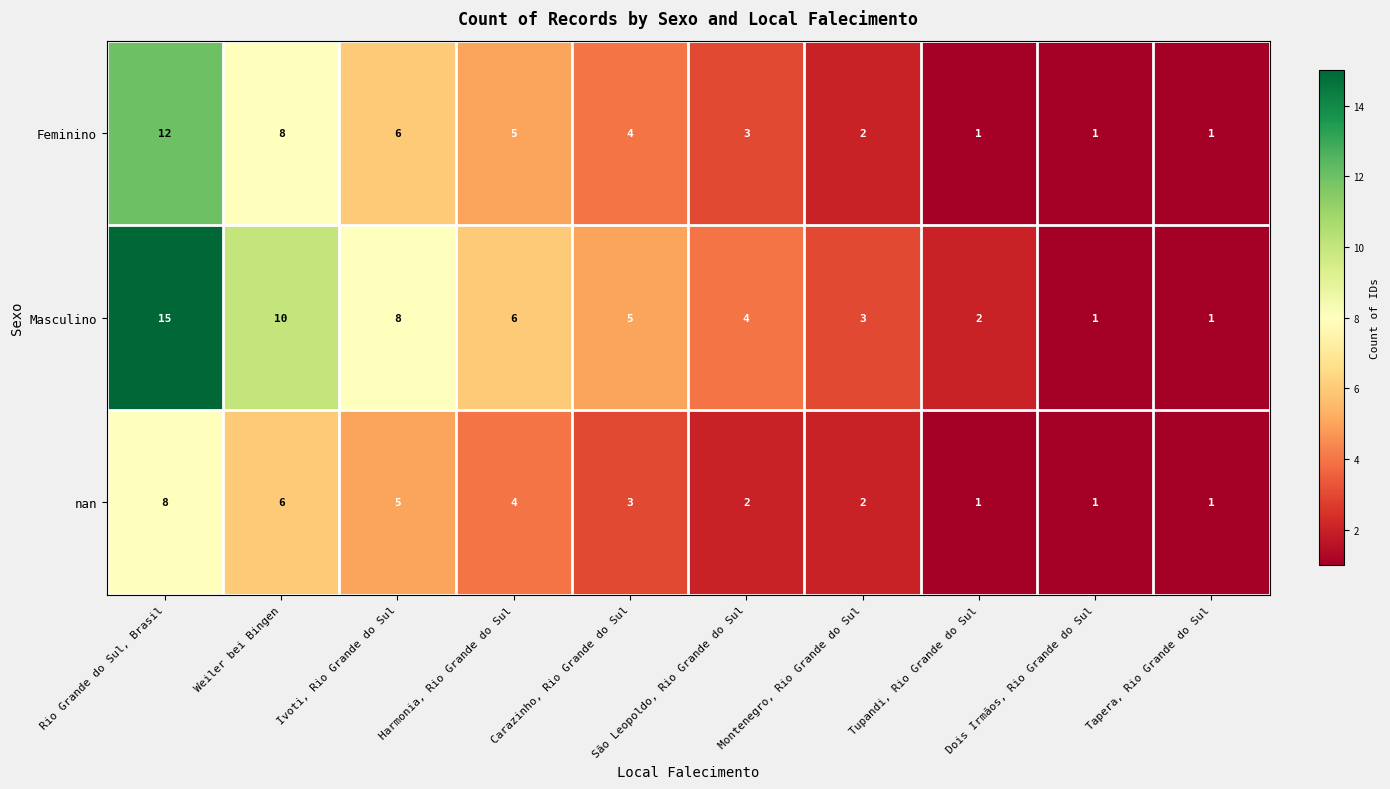

What is the difference between the maximum and minimum values in the nan series?

7